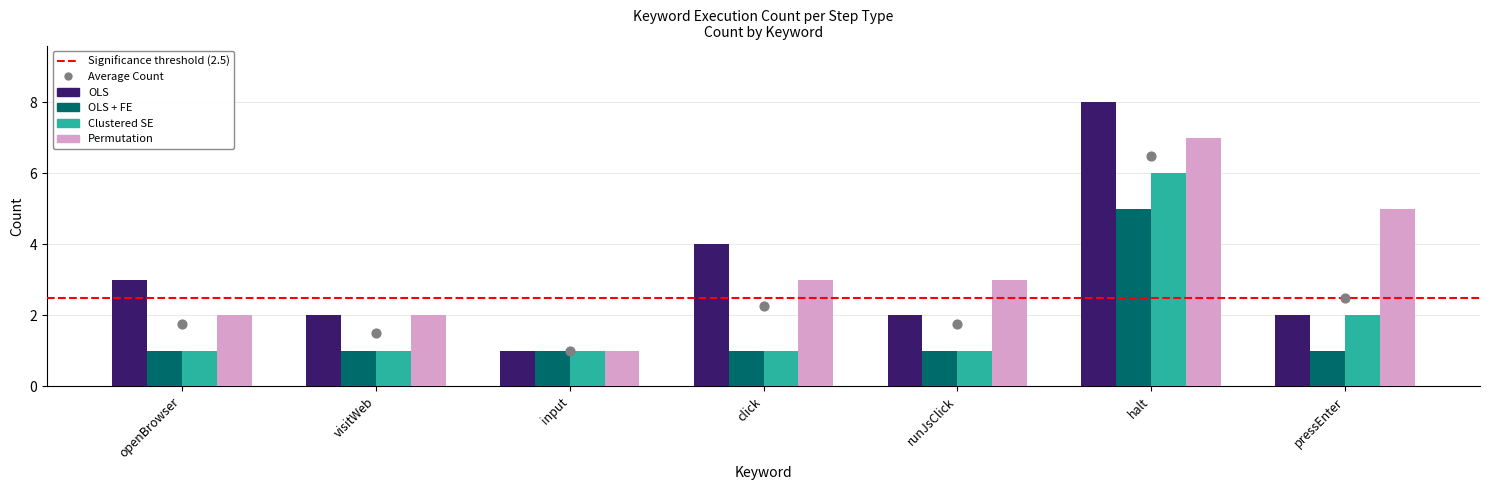

At how many categories does at least one series exceed 7?

1